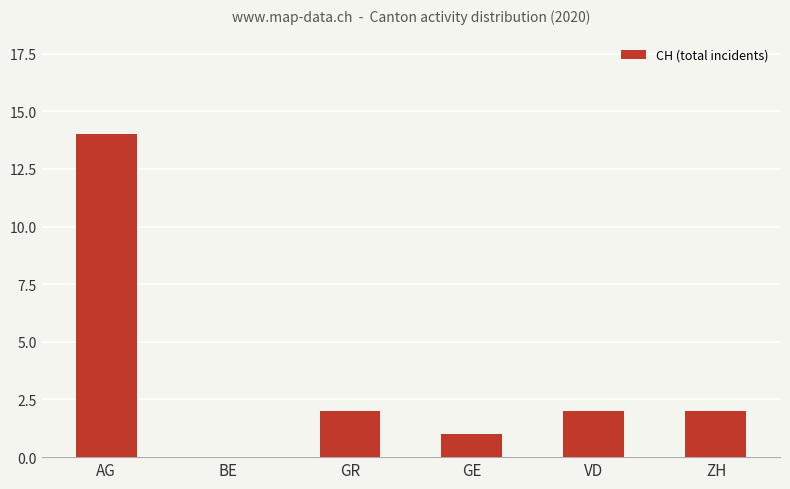

At which label does the data first exceed 2?

AG